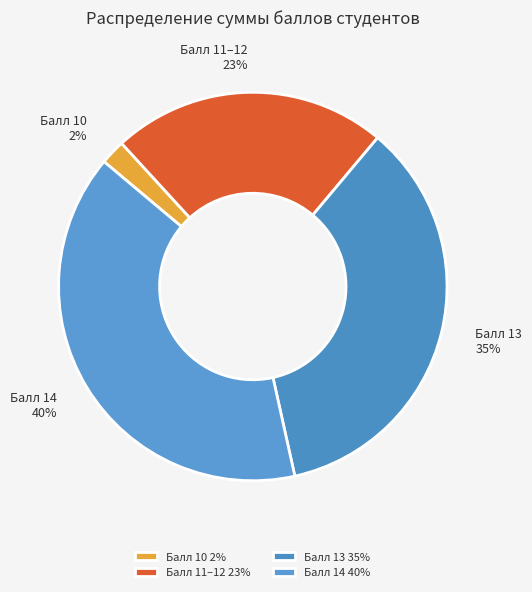

Count the number of slices in the pie.

4